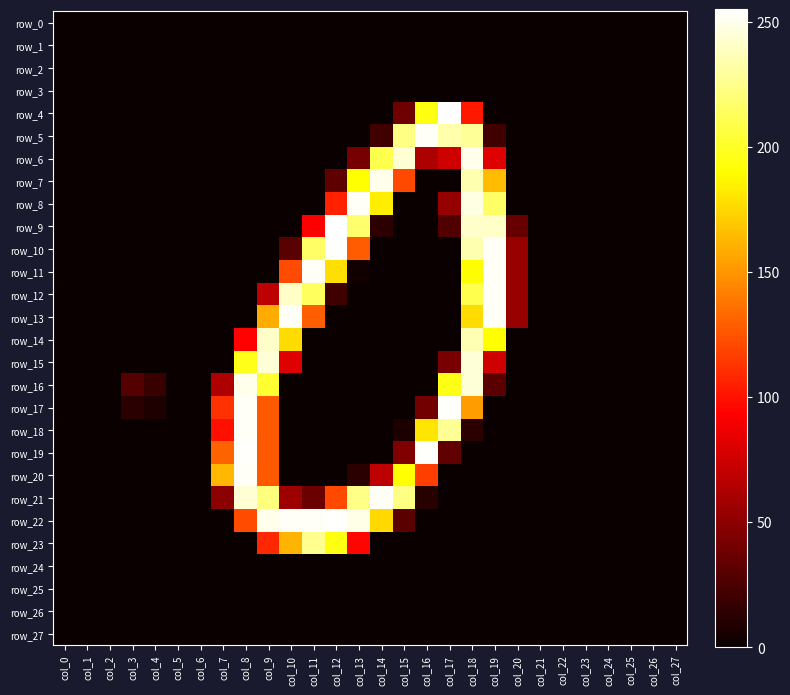

Is the value of row_0 at col_11 greater than the value of row_14 at col_2?

No